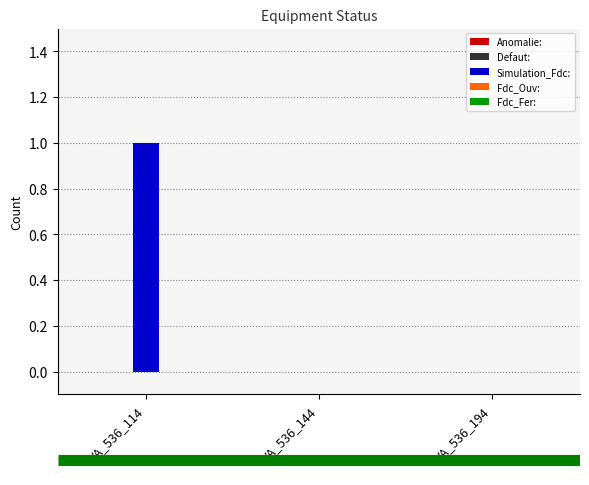

Between VA_536_194 and VA_536_114, which is larger?

VA_536_114